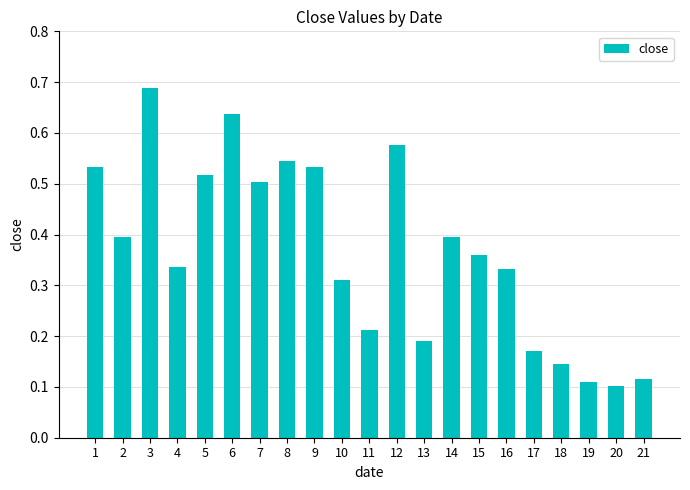

The chart shows a value of 0.3 at 17. True or false?

False